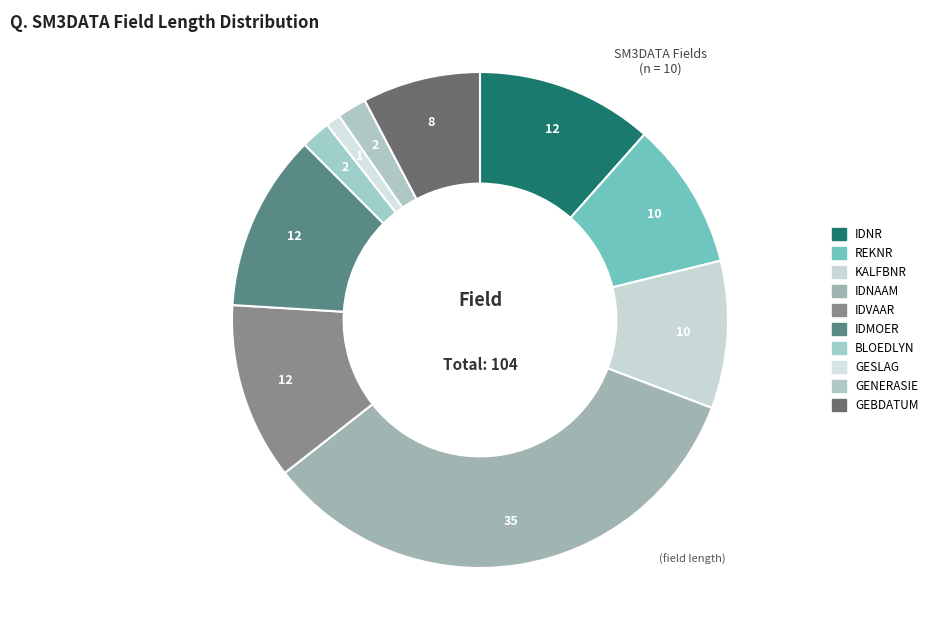

Is there any slice that represents more than half of the pie?

No